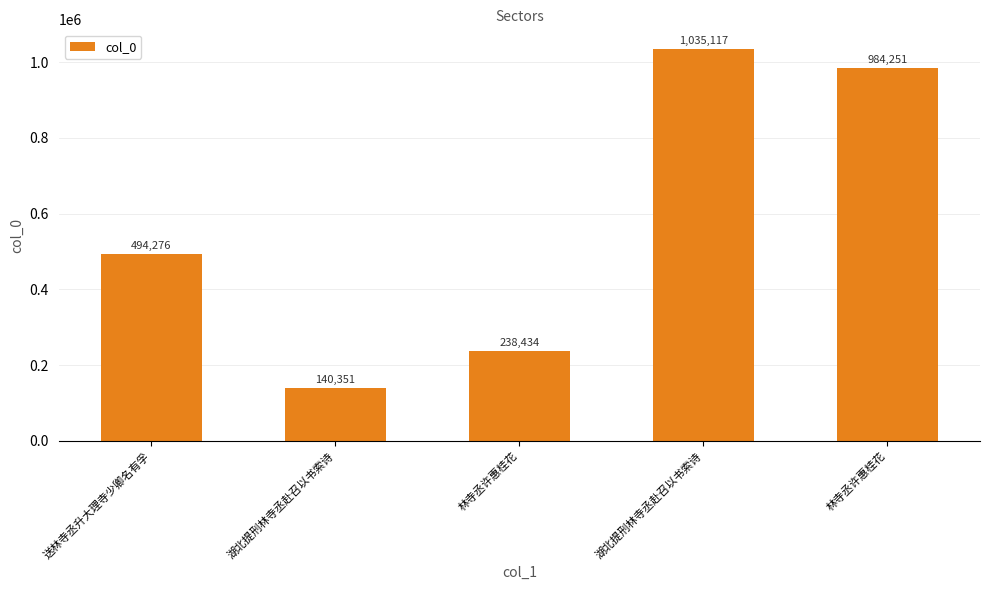

What is the label of the 5th bar from the left?

林寺丞许惠桂花